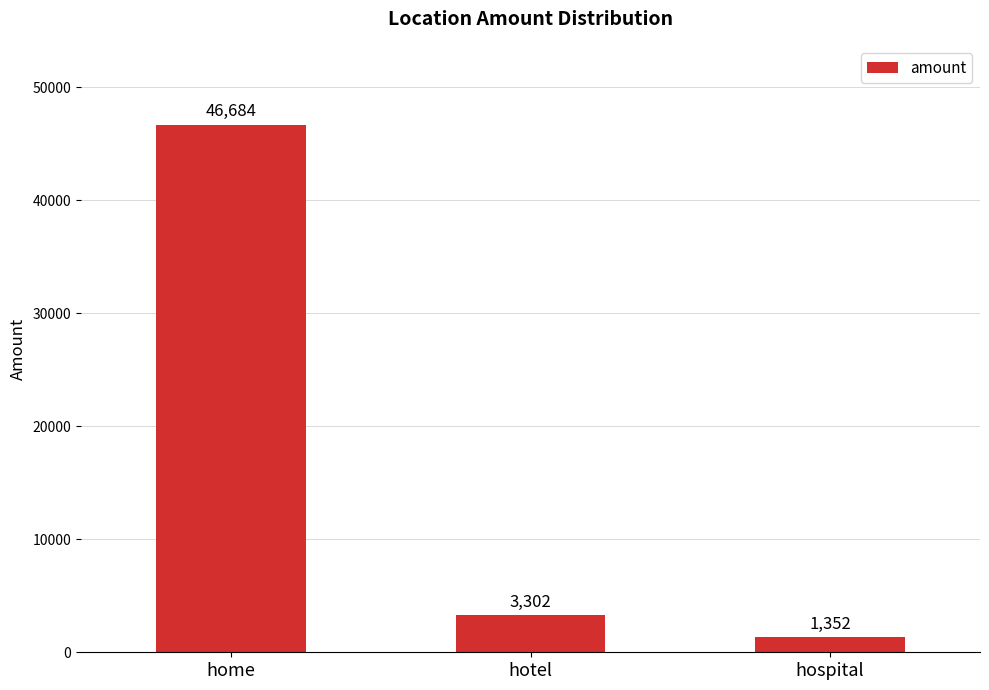

What is the label of the 3rd bar from the left?

hospital